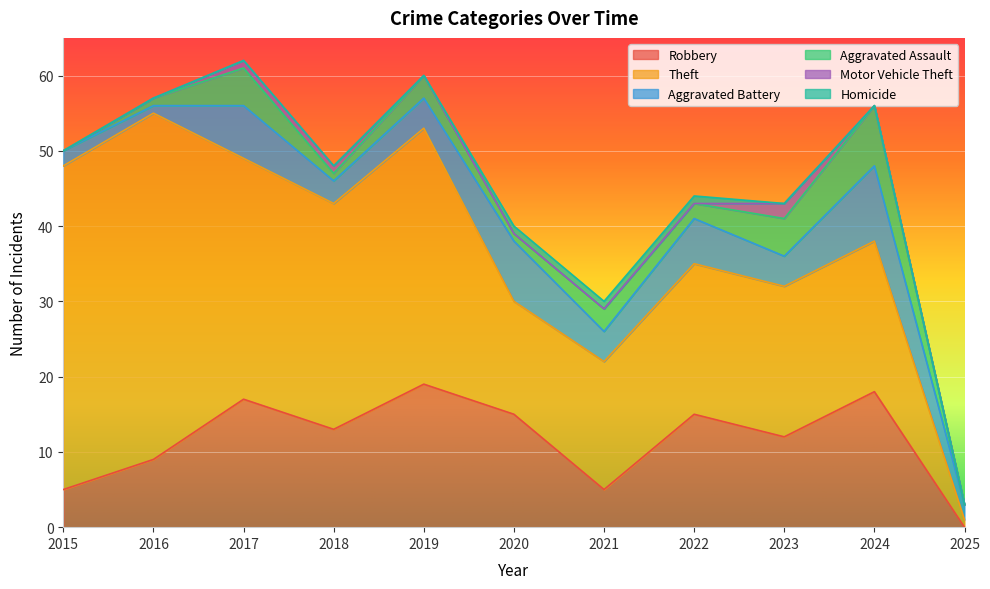

Which series has the widest spread of values?

Theft